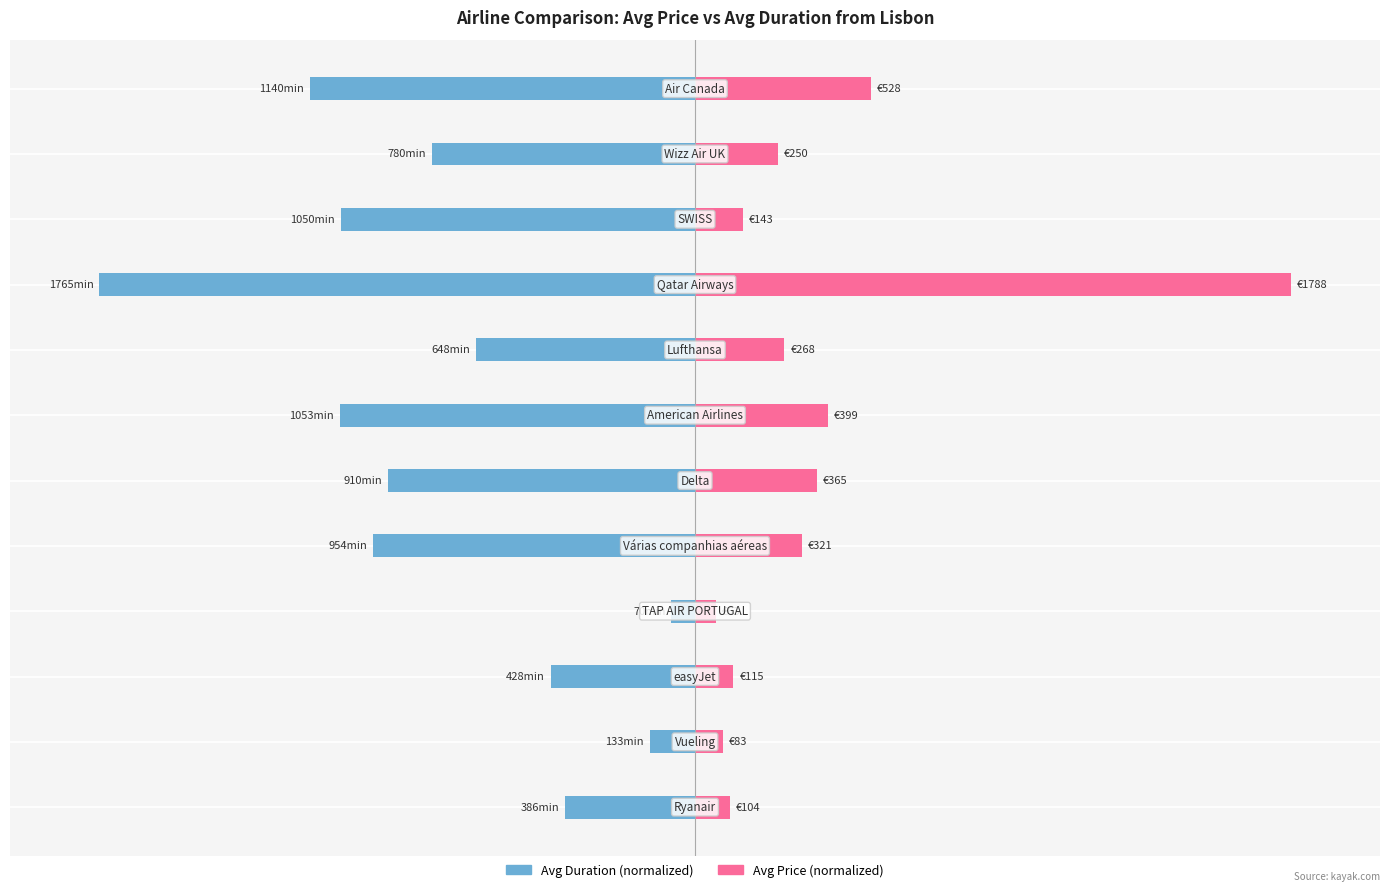

Reading left to right, transcribe all the data shown in this chart.

Avg Duration (normalized): -21.8	-7.6	-24.2	-4.0	-54.0	-51.6	-59.7	-36.7	-100.0	-59.5	-44.2	-64.6
Avg Price (normalized): 5.8	4.6	6.4	3.5	18.0	20.4	22.3	15.0	100.0	8.0	14.0	29.5